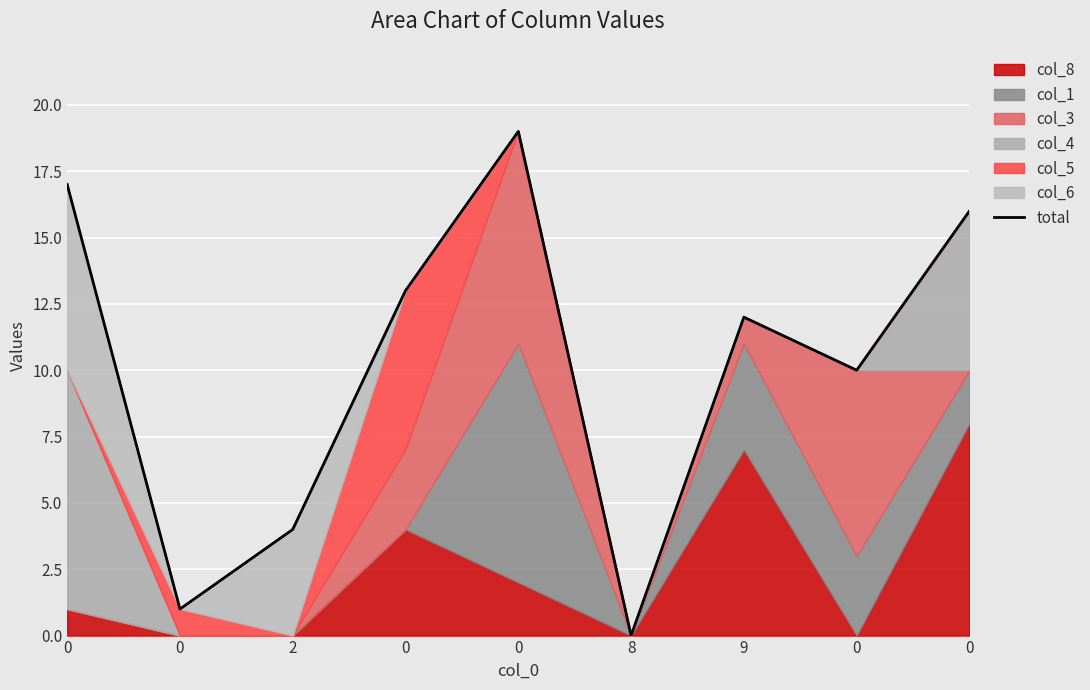

What is the average value?

10